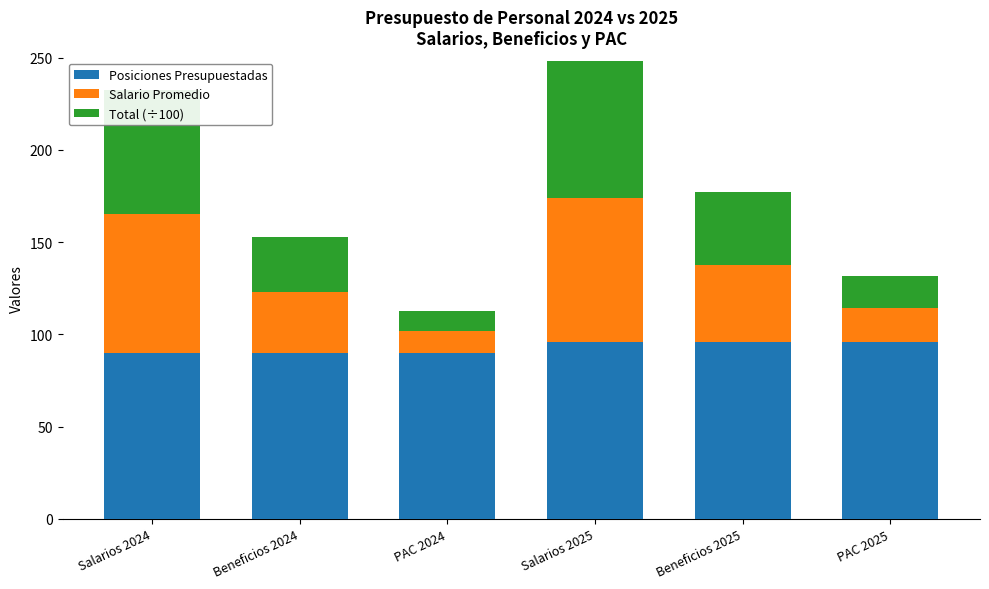

What is the difference between the Posiciones Presupuestadas values at Beneficios 2025 and PAC 2024?

6.0